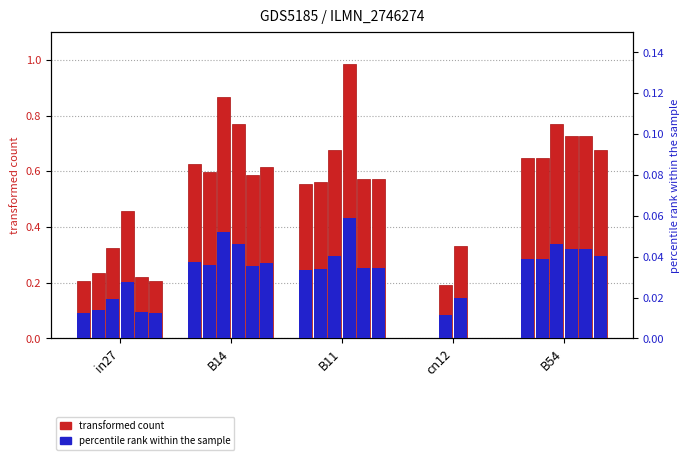

How many bars are there in each group?

6